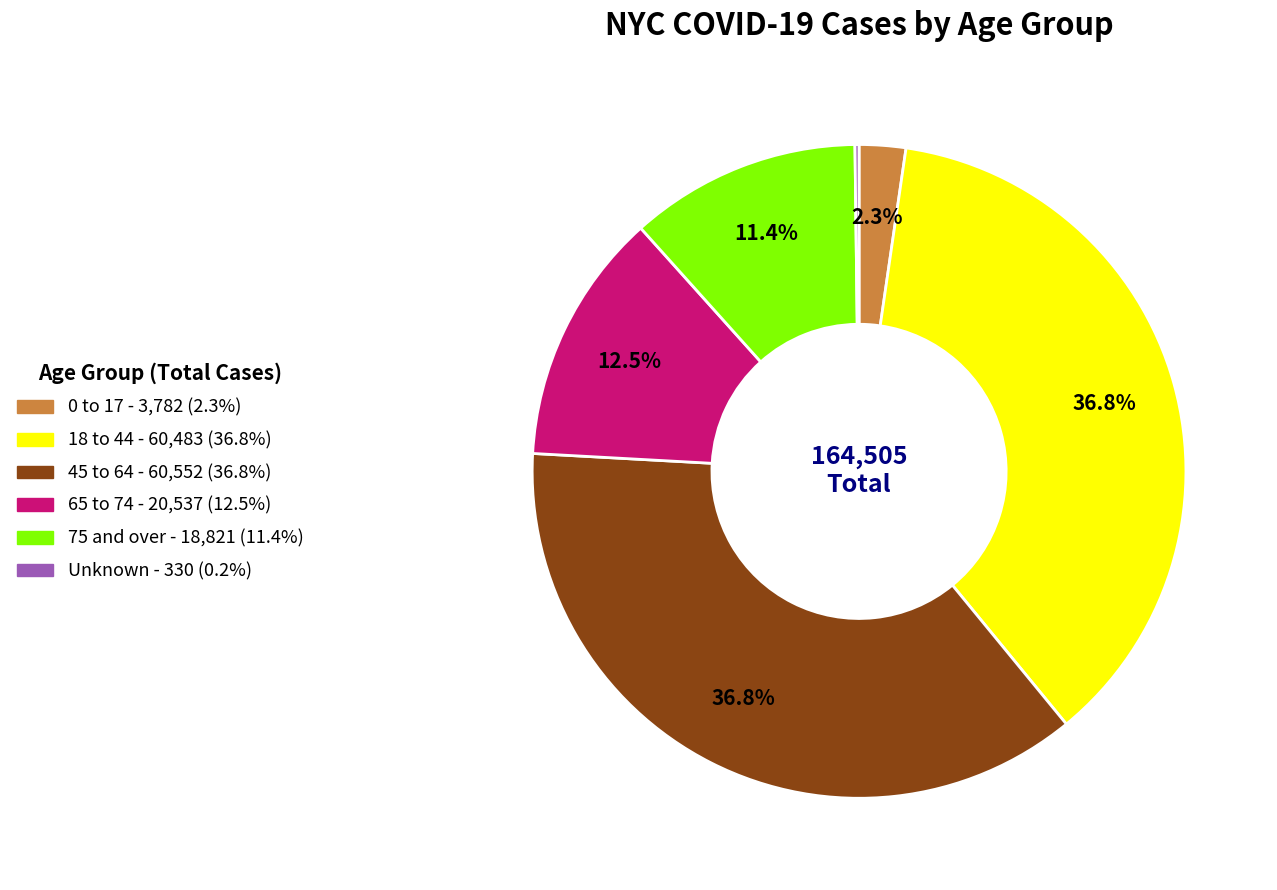

To the nearest percent, what is the difference between the largest and smallest slice percentages?

37%